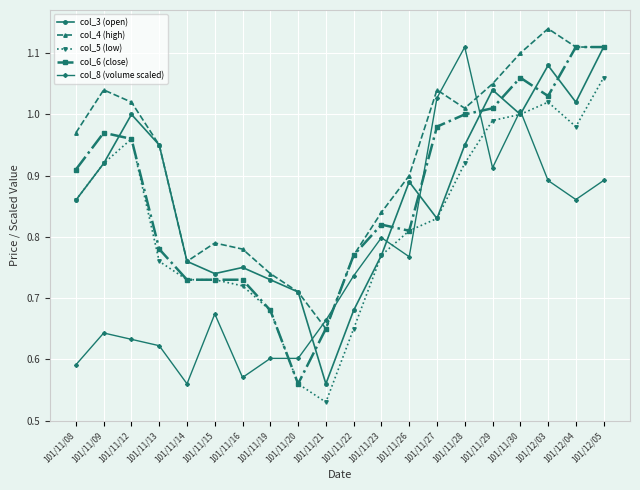

The col_8 (volume scaled) series shows 0.4 at 101/11/23. True or false?

False